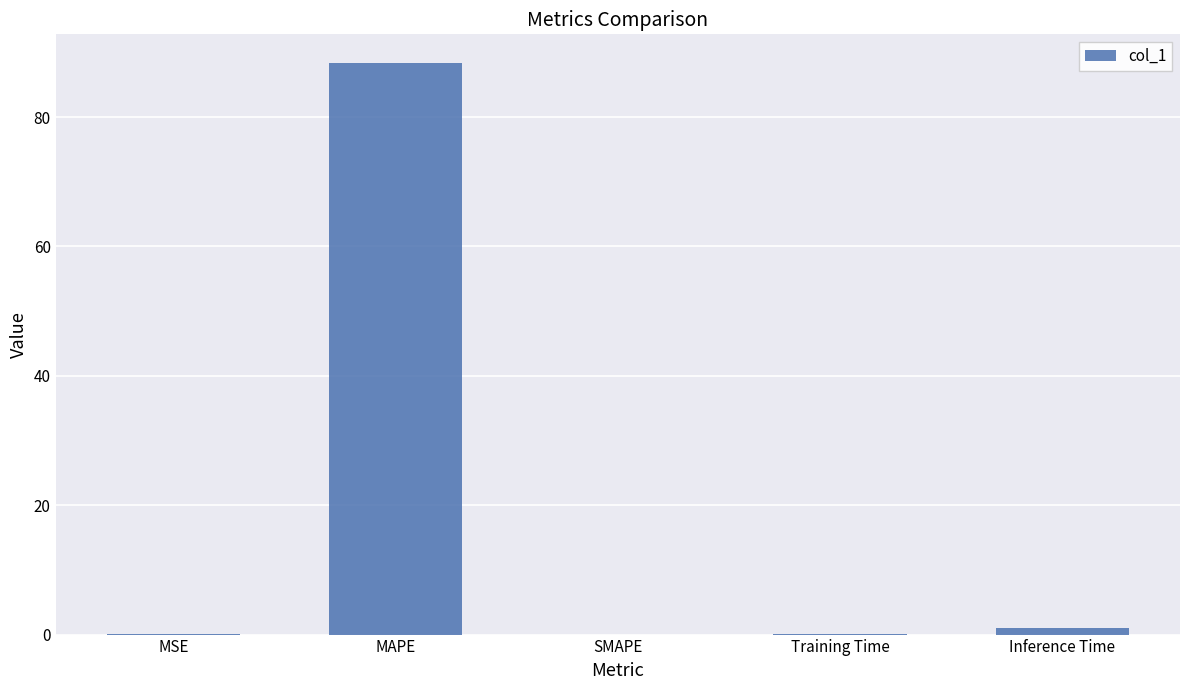

The chart shows a value of 1.1 at Inference Time. True or false?

True